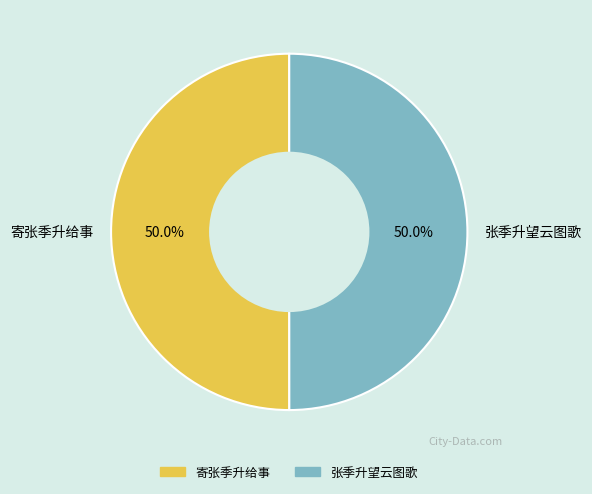

What percentage do 寄张季升给事 and 张季升望云图歌 together represent?

100.0%